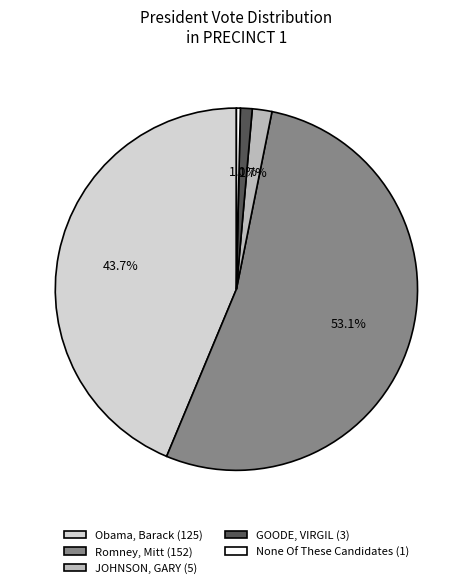

Which category accounts for the majority?

Romney, Mitt